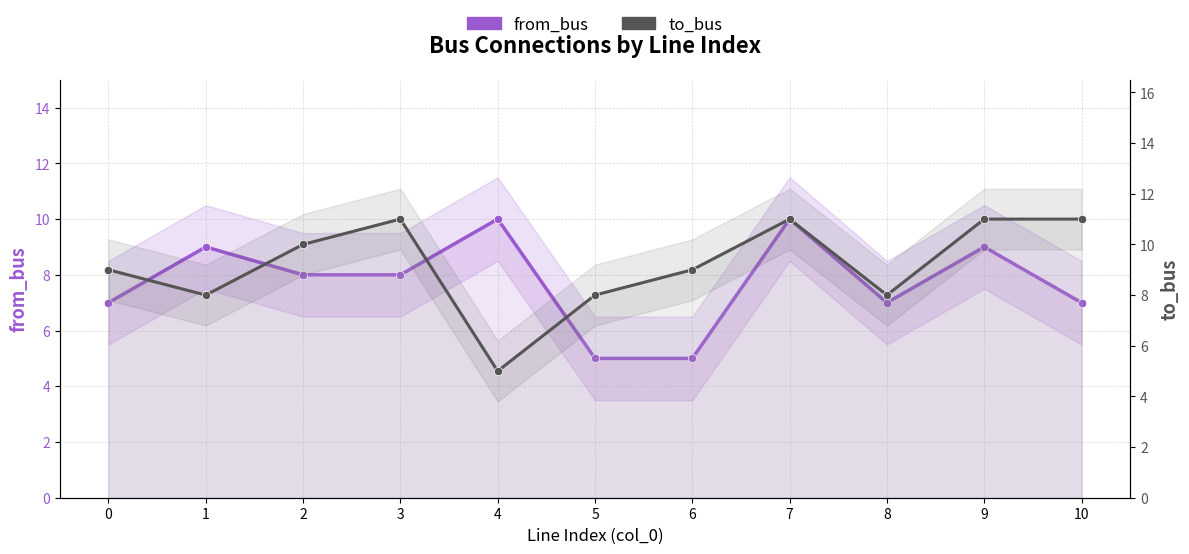

Is this an area chart (filled region under the line)?

No